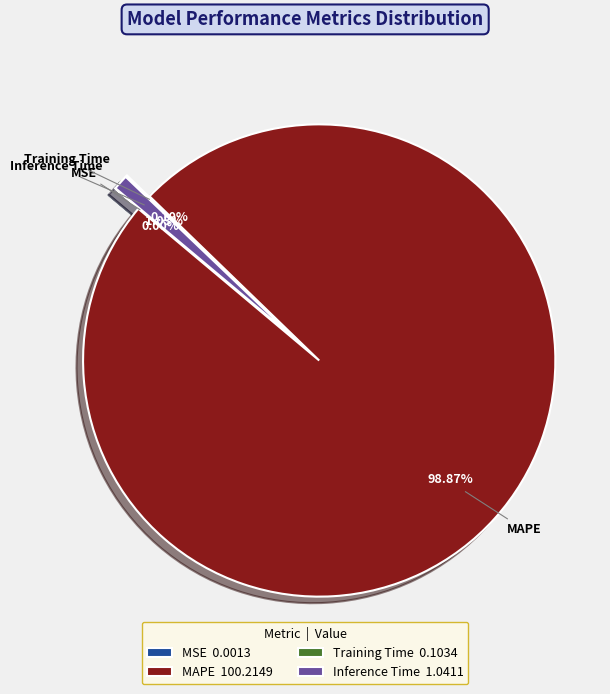

To the nearest percent, what is the average slice percentage?

25%